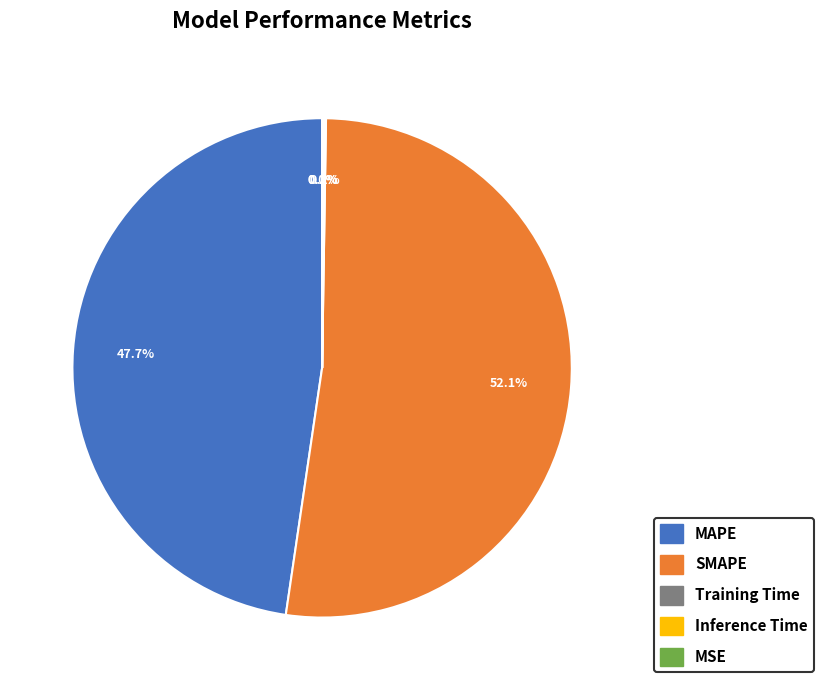

What is the majority slice?

SMAPE